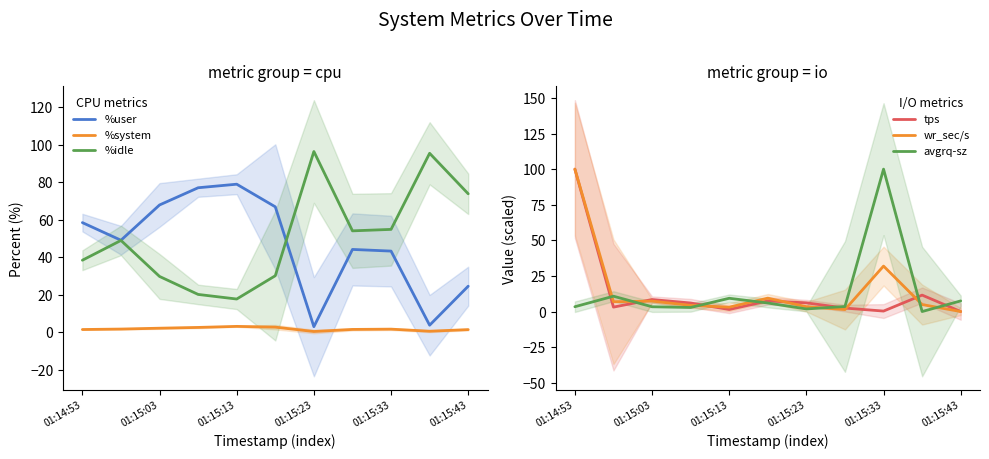

At how many categories does at least one series exceed 49?

11